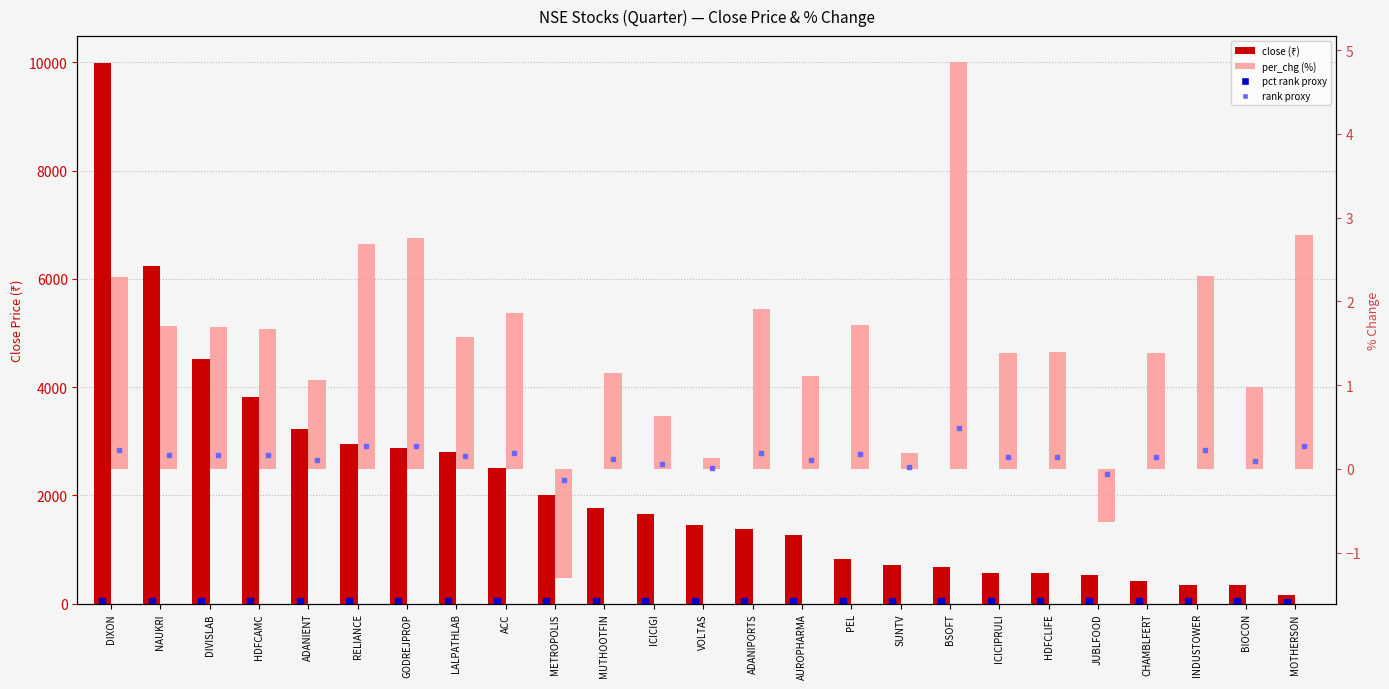

The close series shows 571.4 at ICICIPRULI. True or false?

True